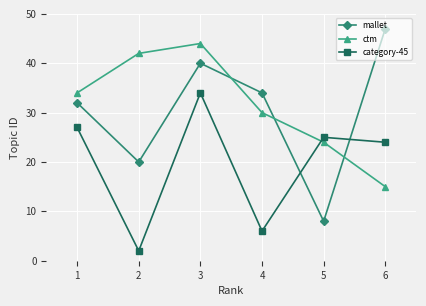

Does the chart display data point markers on the line(s)?

Yes